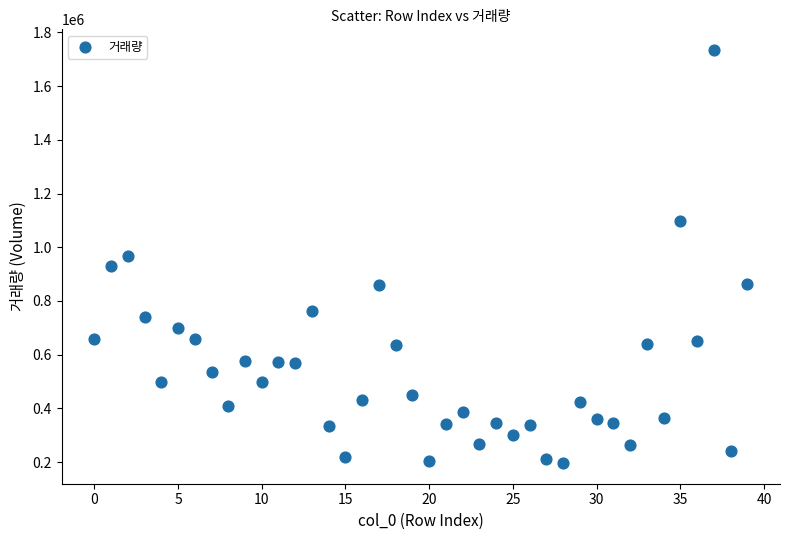

What is the range of Y values (max minus min)?

1537234